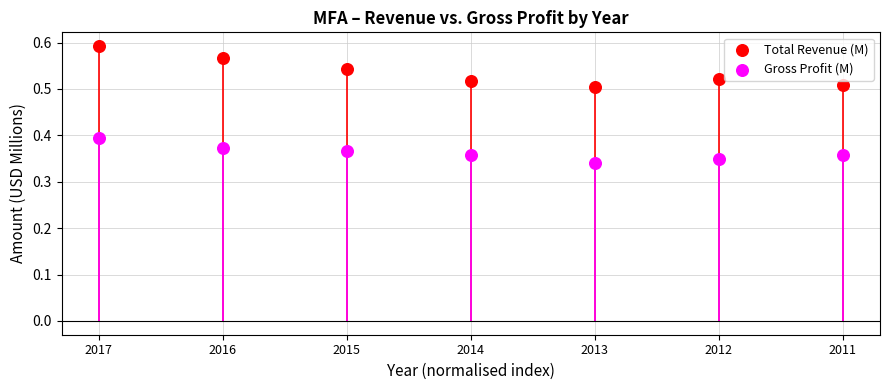

What is the X range (max minus min) for the scatter plot?

1.0